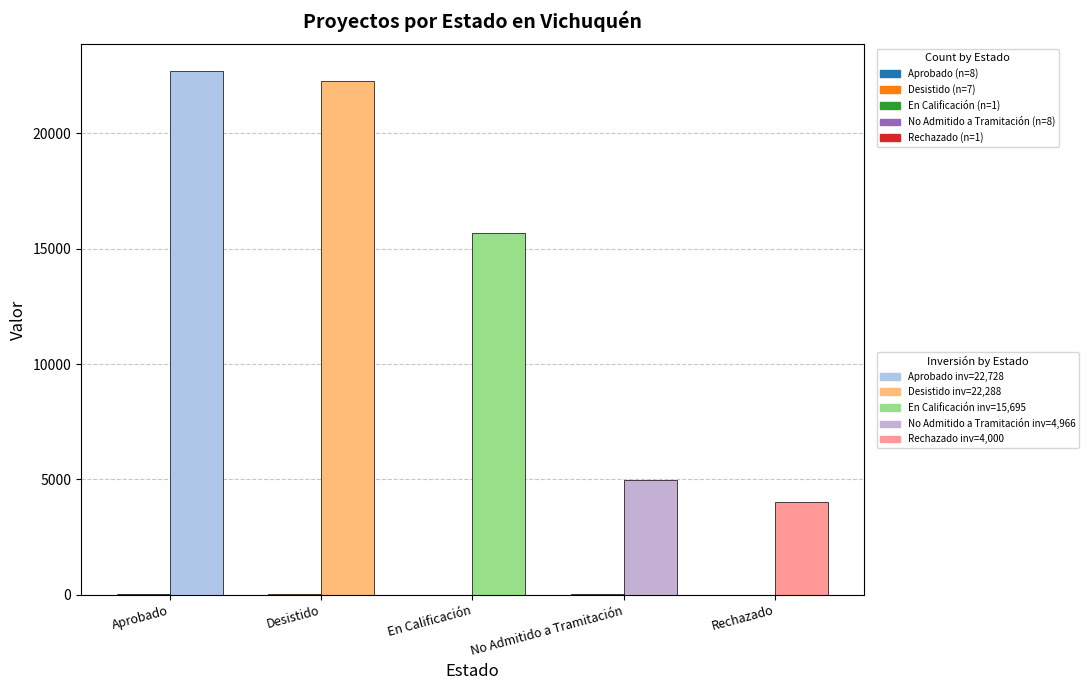

Are the bars horizontal?

No